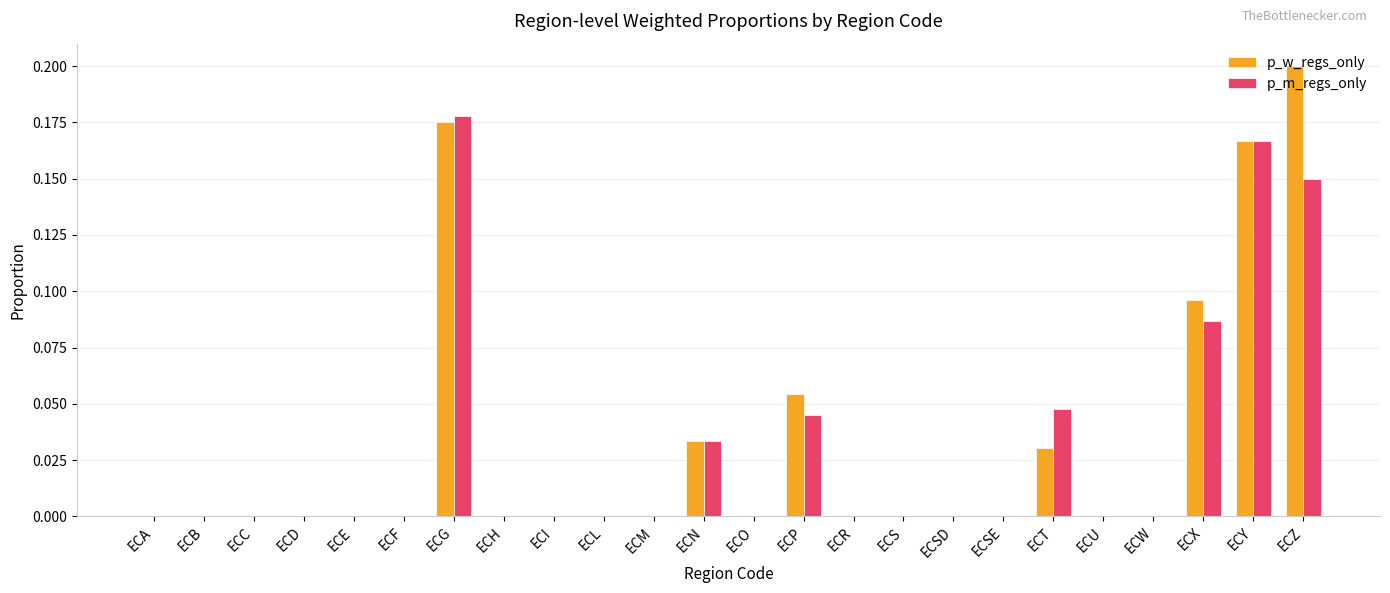

The value of p_w_regs_only at ECB is 0.1. True or false?

False